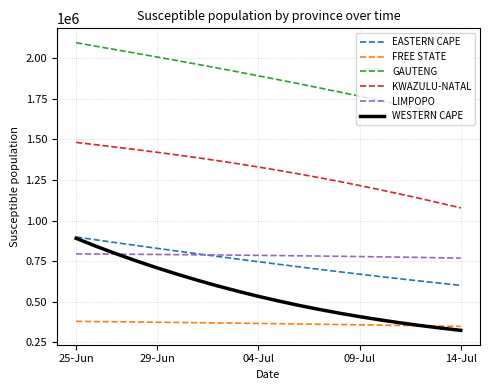

Which series has the widest spread of values?

WESTERN CAPE